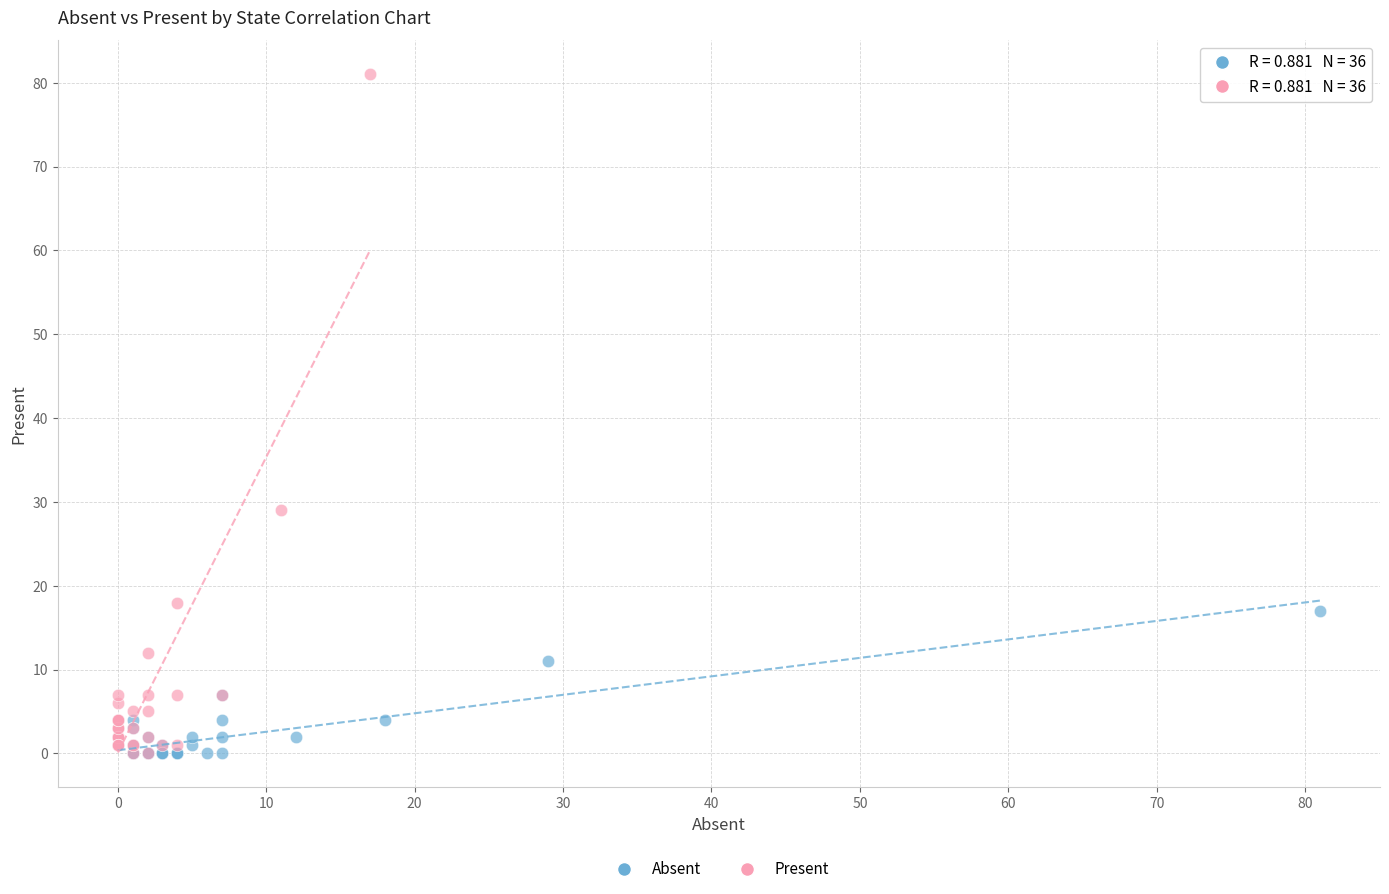

Which series reaches the maximum Y coordinate?

Present